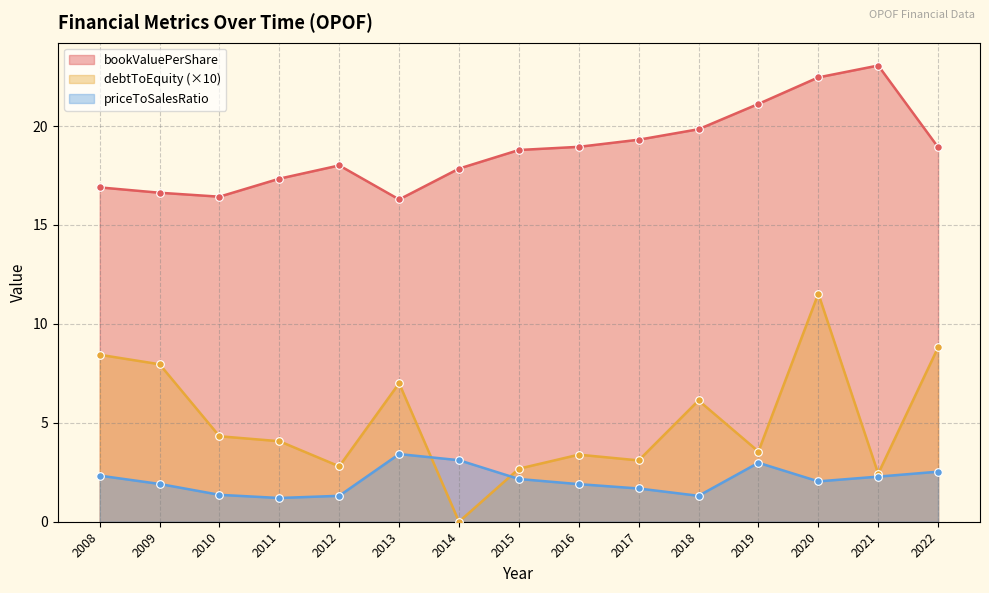

Which series has the widest spread of Y values?

debtToEquity